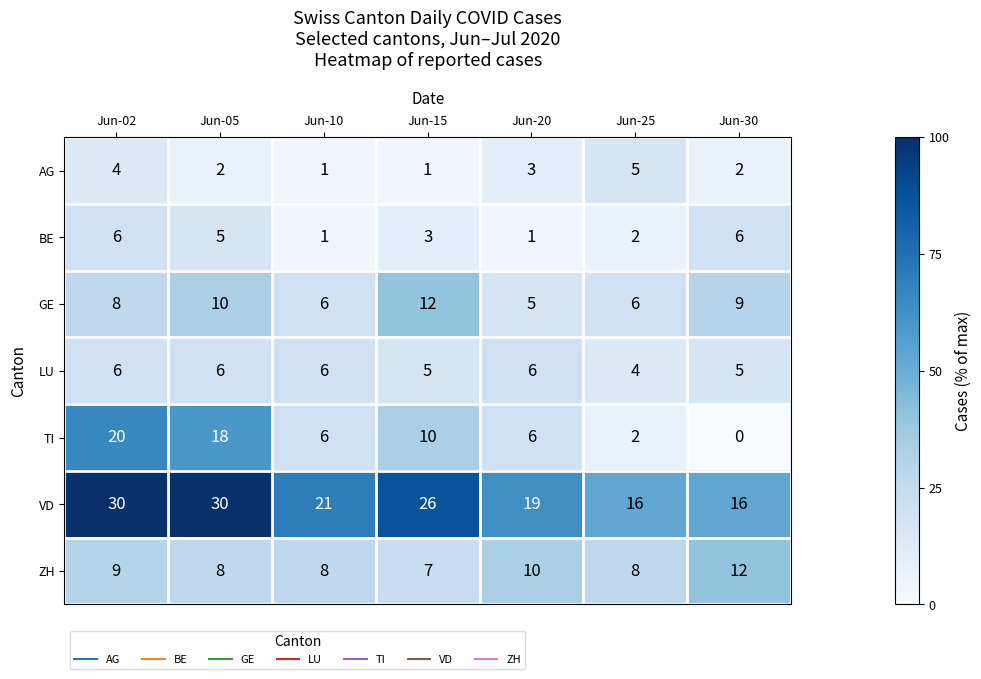

What is the sum of all ZH values?

62